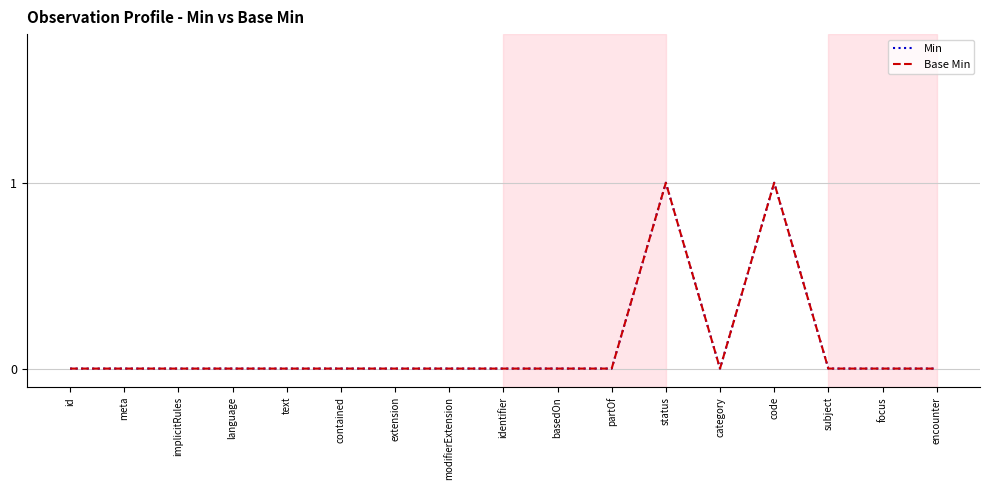

Does the chart display data point markers on the line(s)?

No